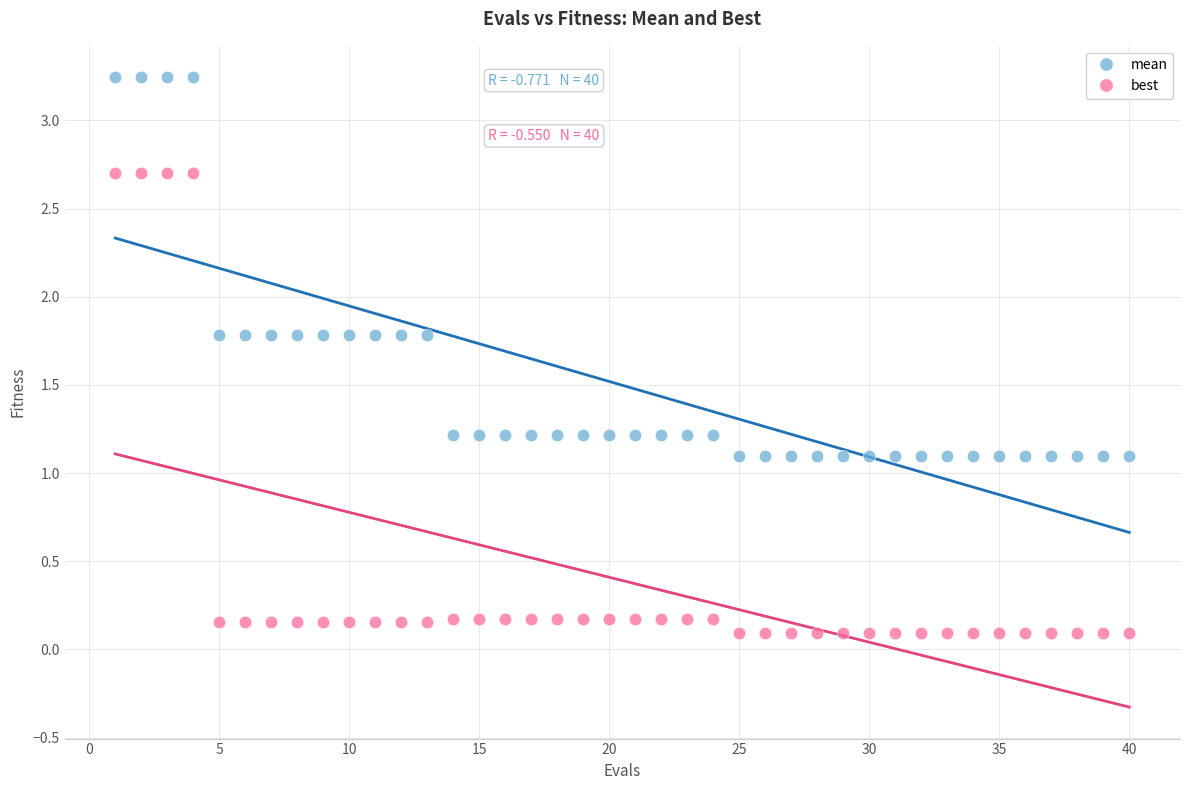

What are all the series names shown in the legend?

mean, best